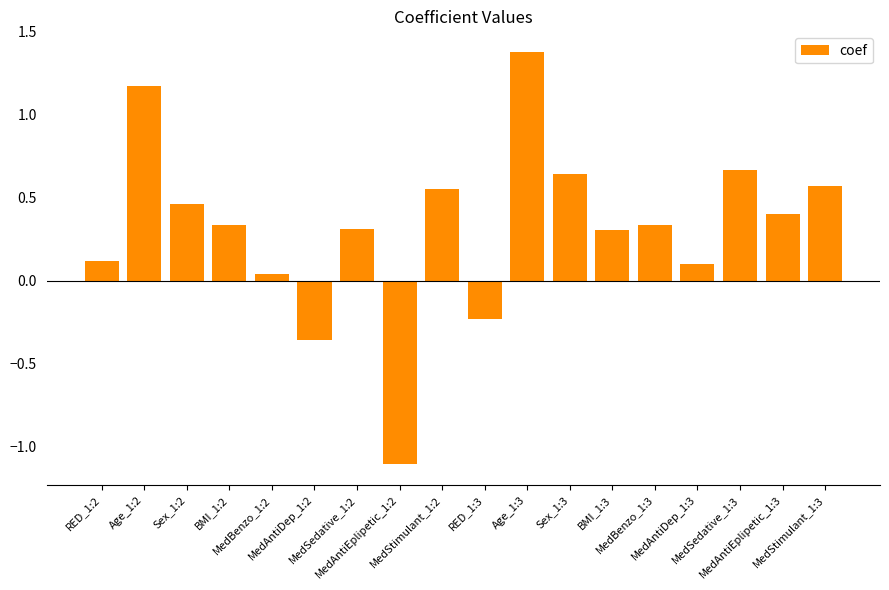

What is the greatest value displayed?

1.4